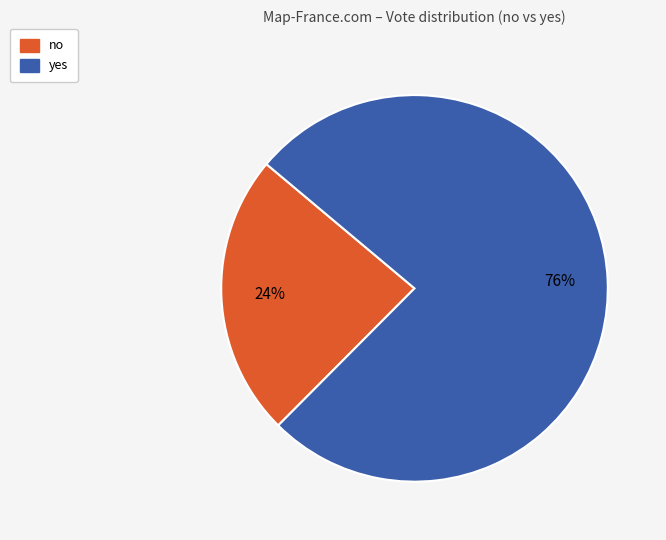

Is yes the majority of the pie?

Yes